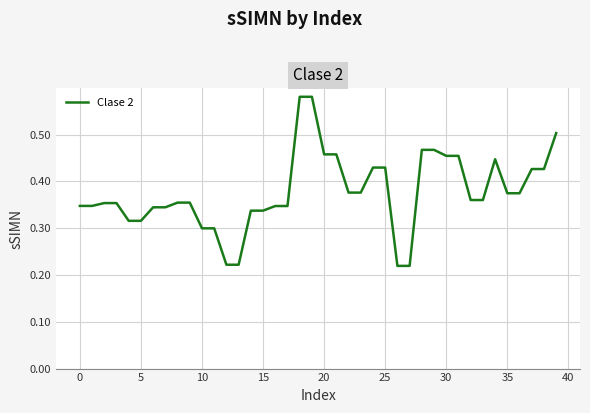

How many lines are shown in the chart?

1